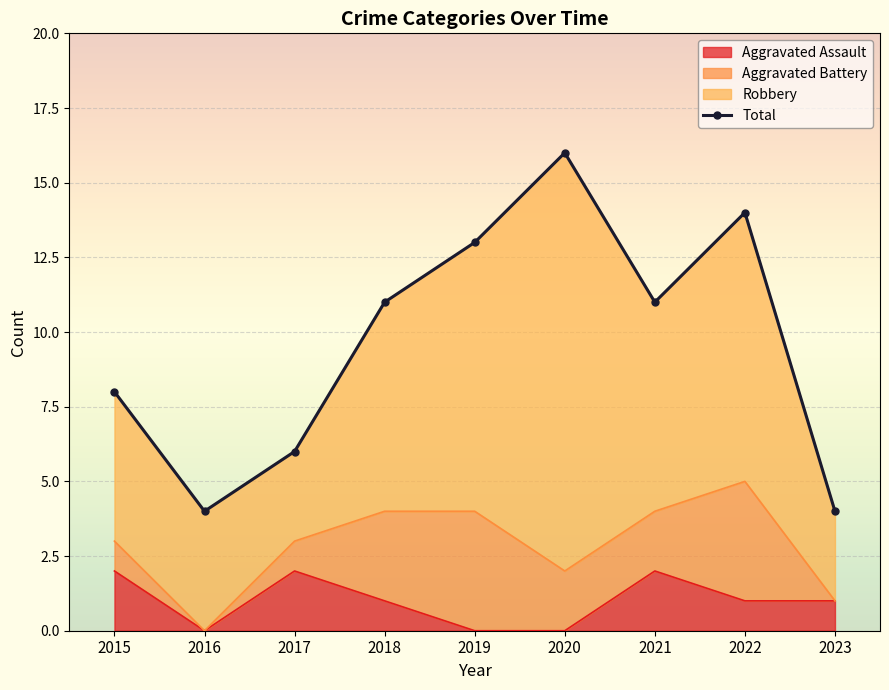

Which series changed the most between 2018 and 2020?

Total